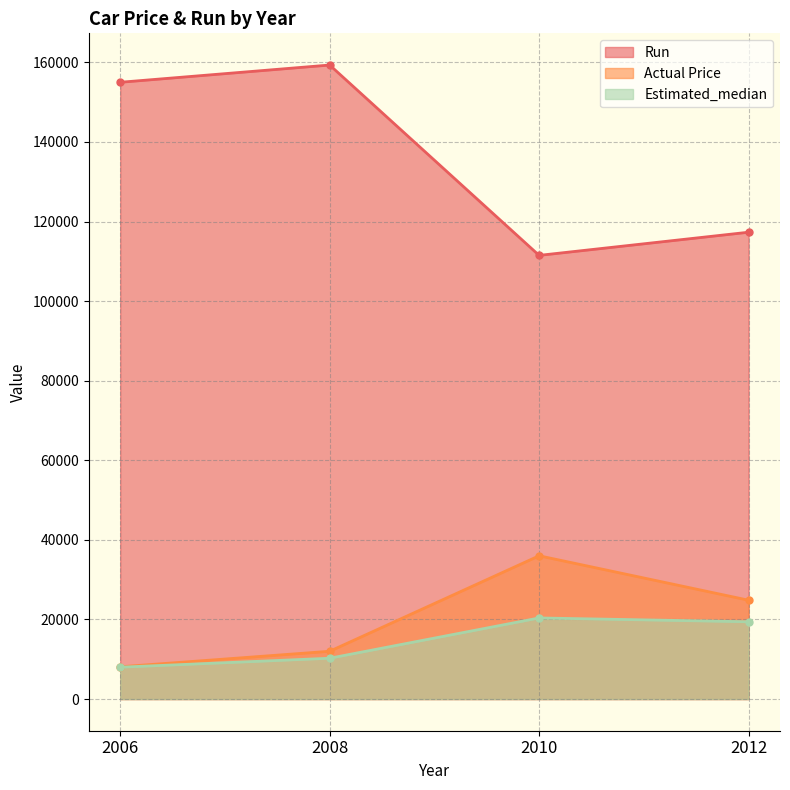

What is the difference between the maximum and minimum values in the Actual Price series?

27900.0